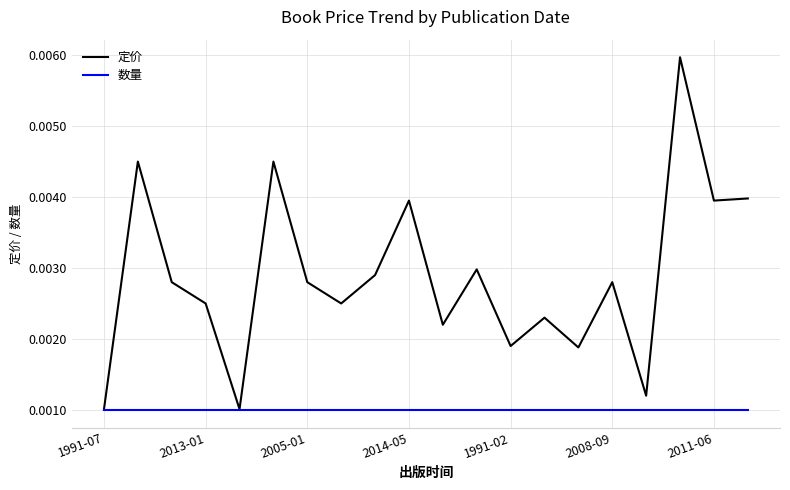

Which series has the largest total across all categories?

定价